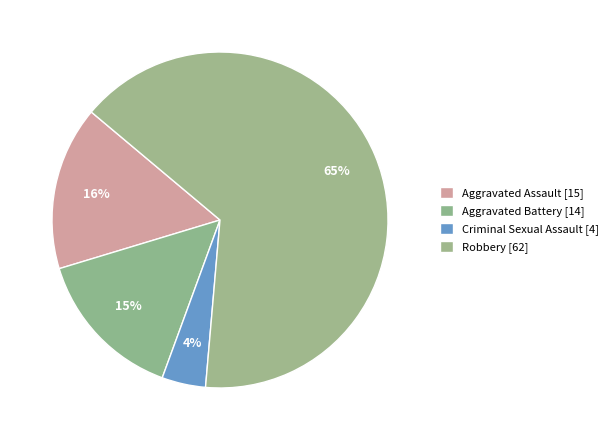

To the nearest percent, what percentage of the pie is Aggravated Assault?

16%